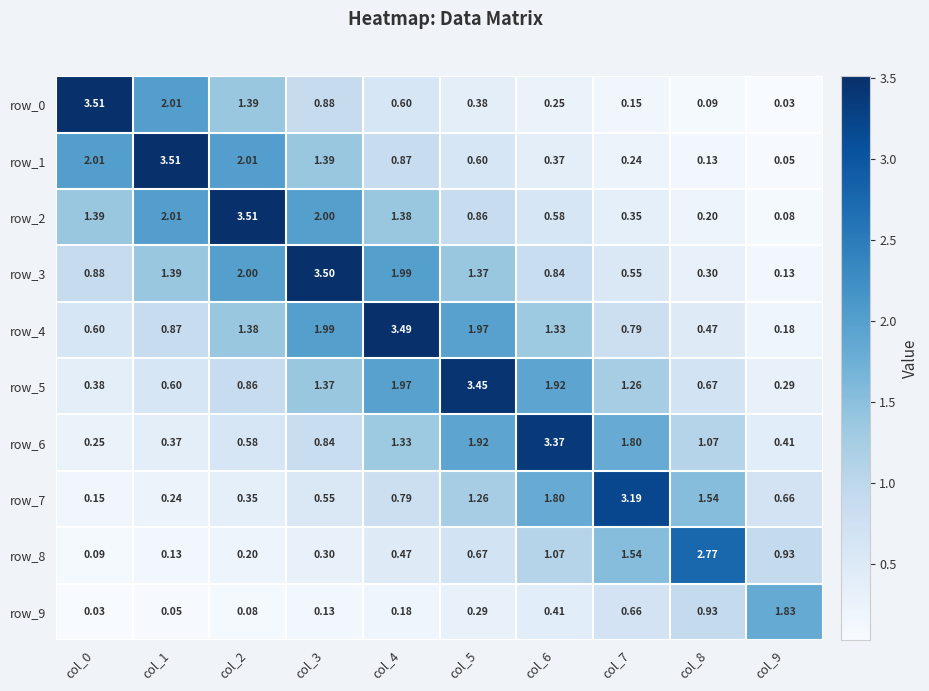

What is the sum of the row_8 values at col_2 and col_8?

3.0